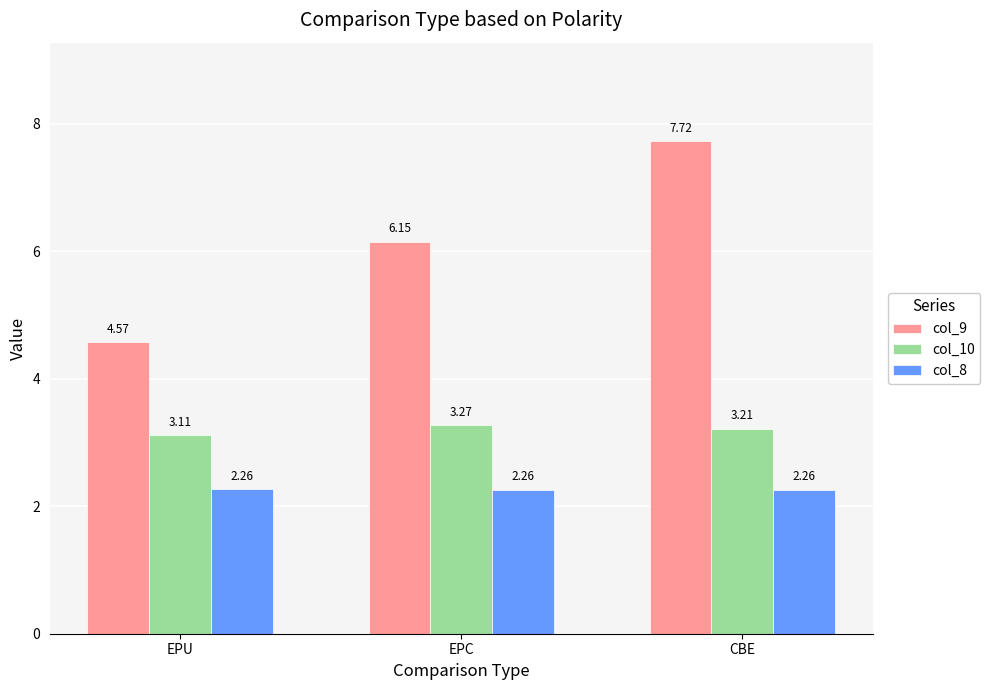

Which series changed the most between EPU and CBE?

col_9